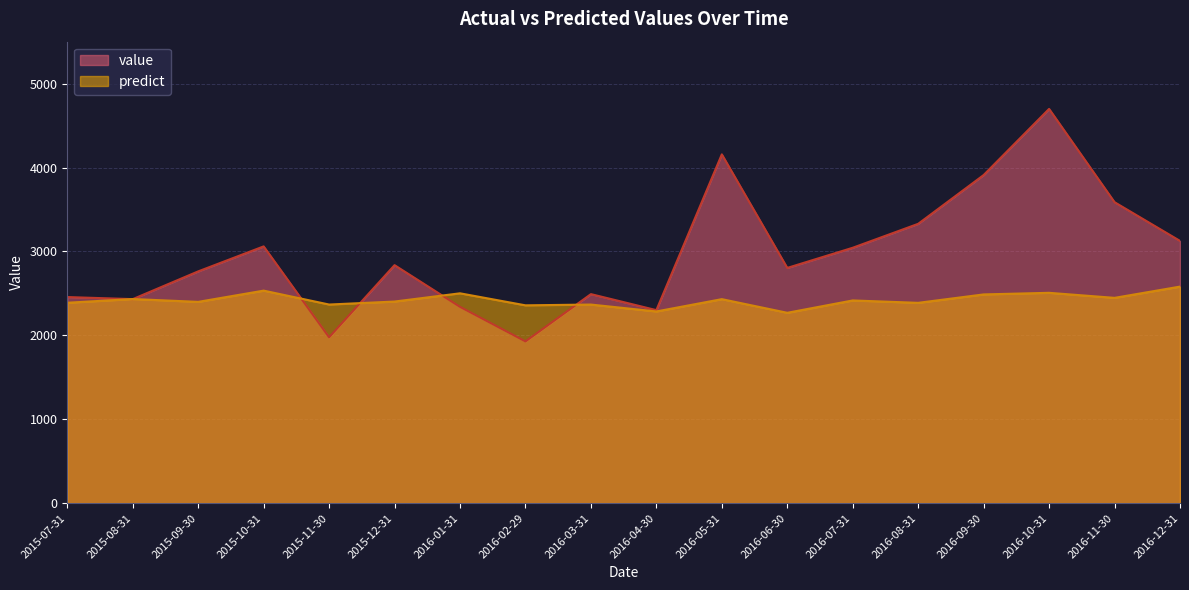

What are all the series names shown in the legend?

value, predict